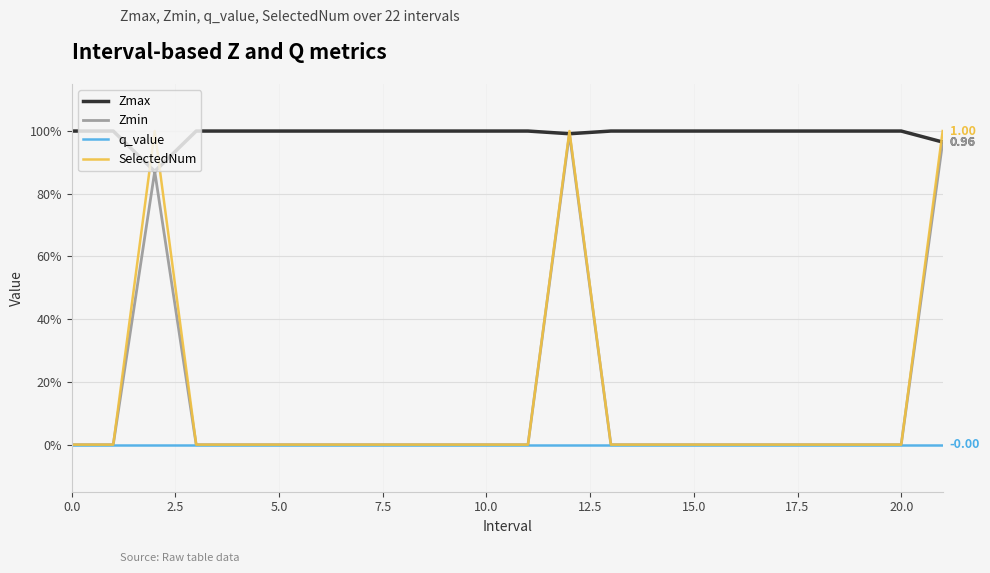

Is this an area chart (filled region under the line)?

No